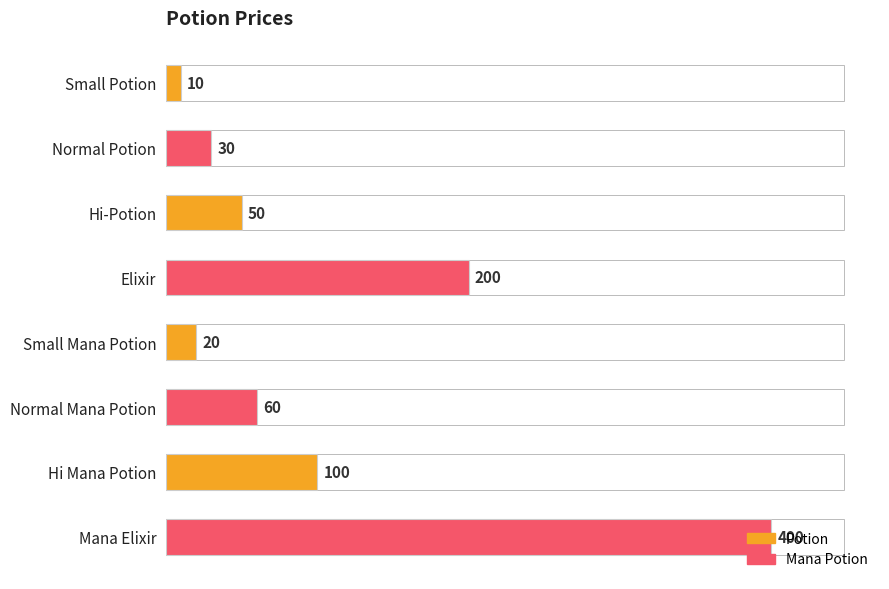

True or false: the data shows 20 at Small Mana Potion.

True